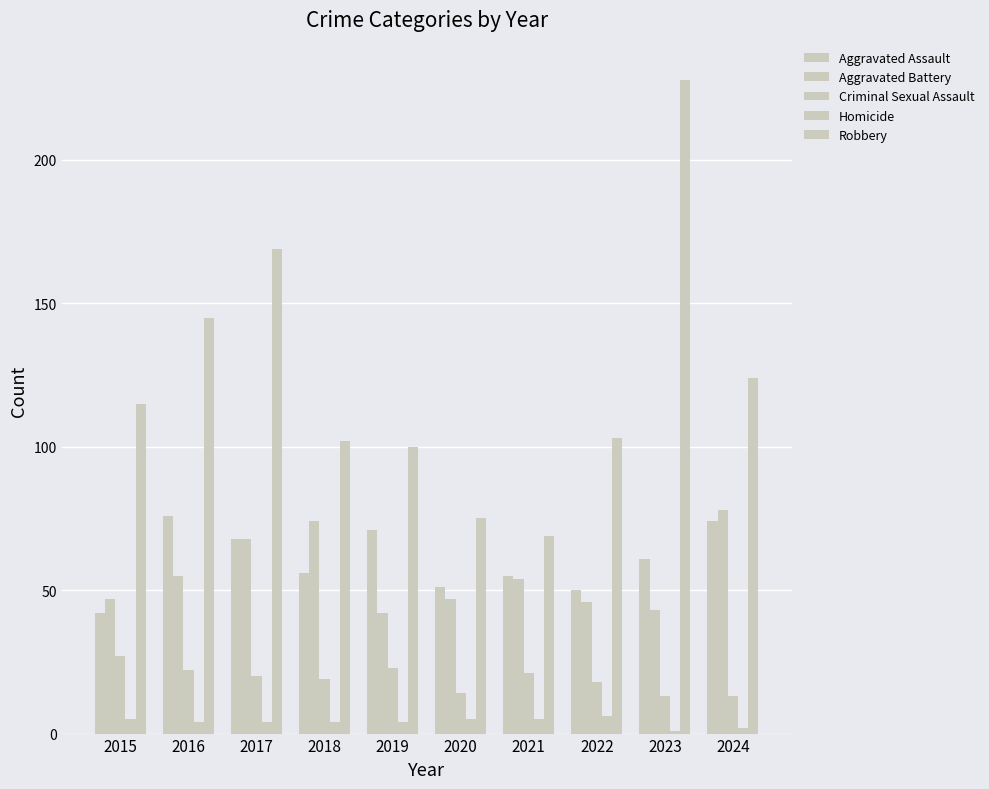

The value of Robbery at 2017 is 169. True or false?

True